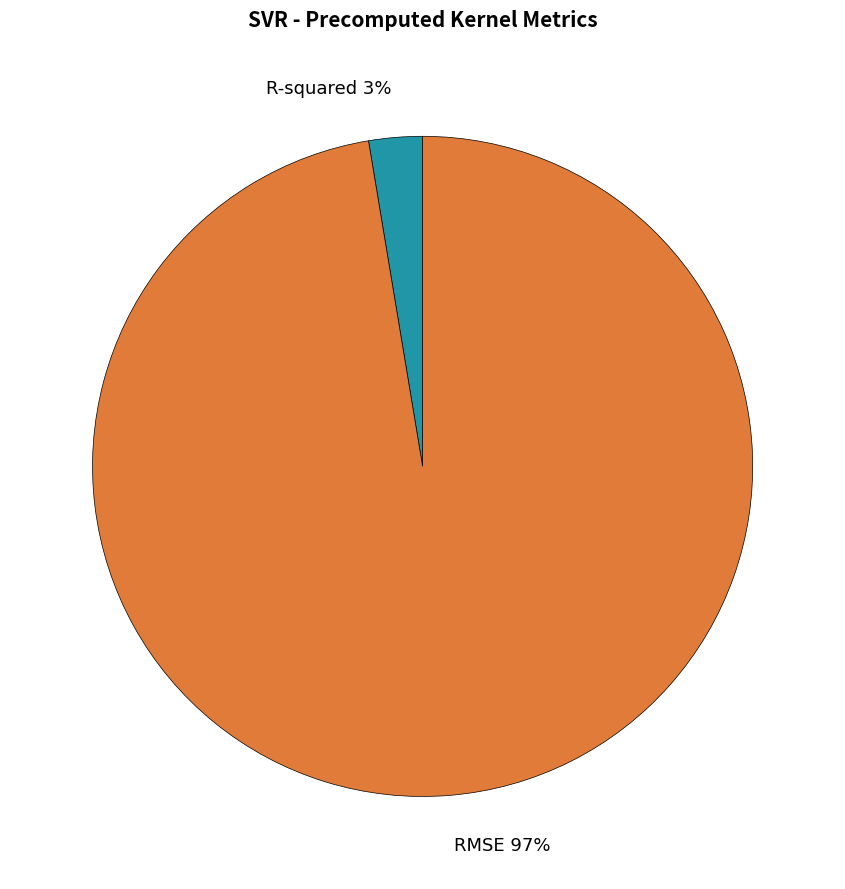

Is it true that R-squared 3% is 3% of the pie?

True